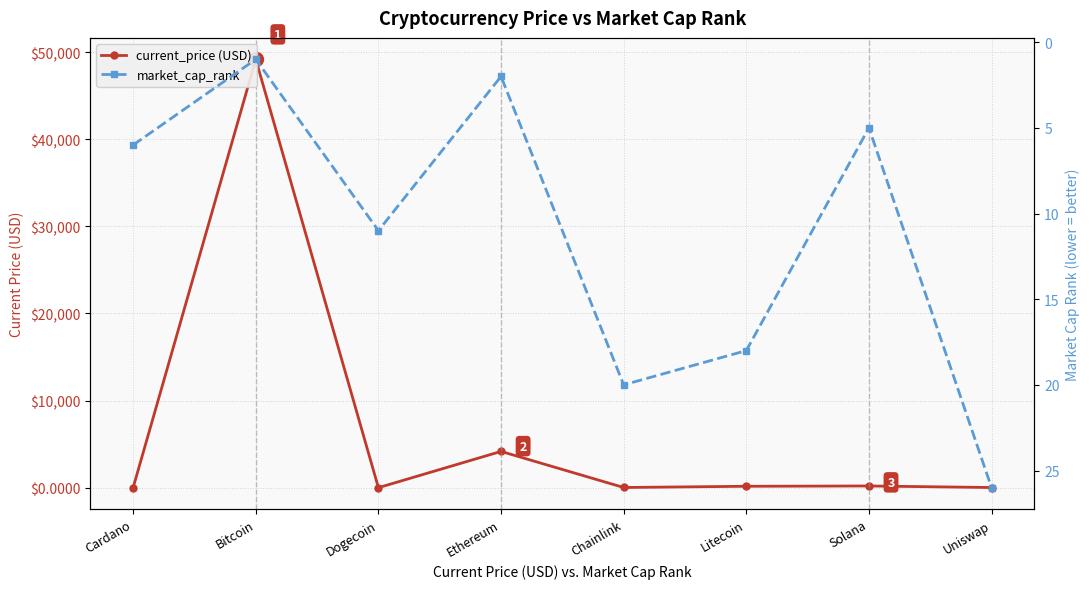

How many data points in market_cap_rank are less than 11?

4